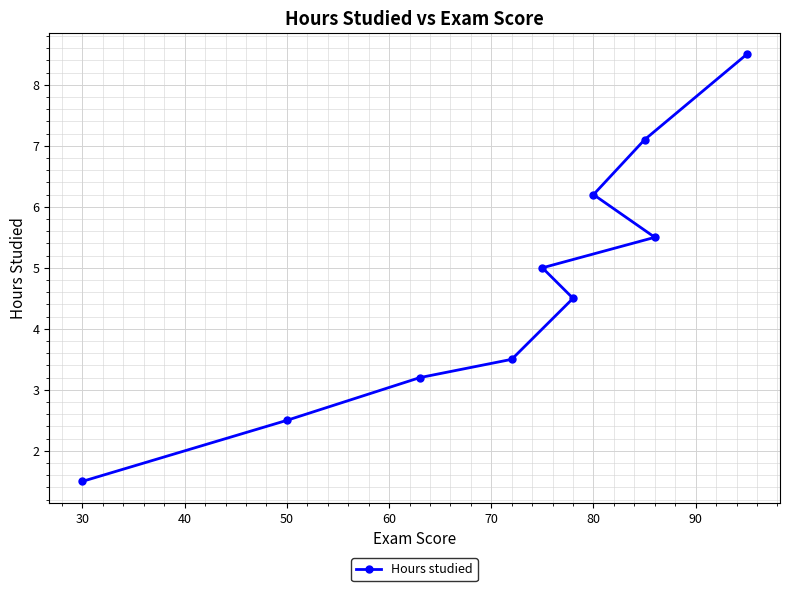

At which category does the chart reach its minimum across all series?

30